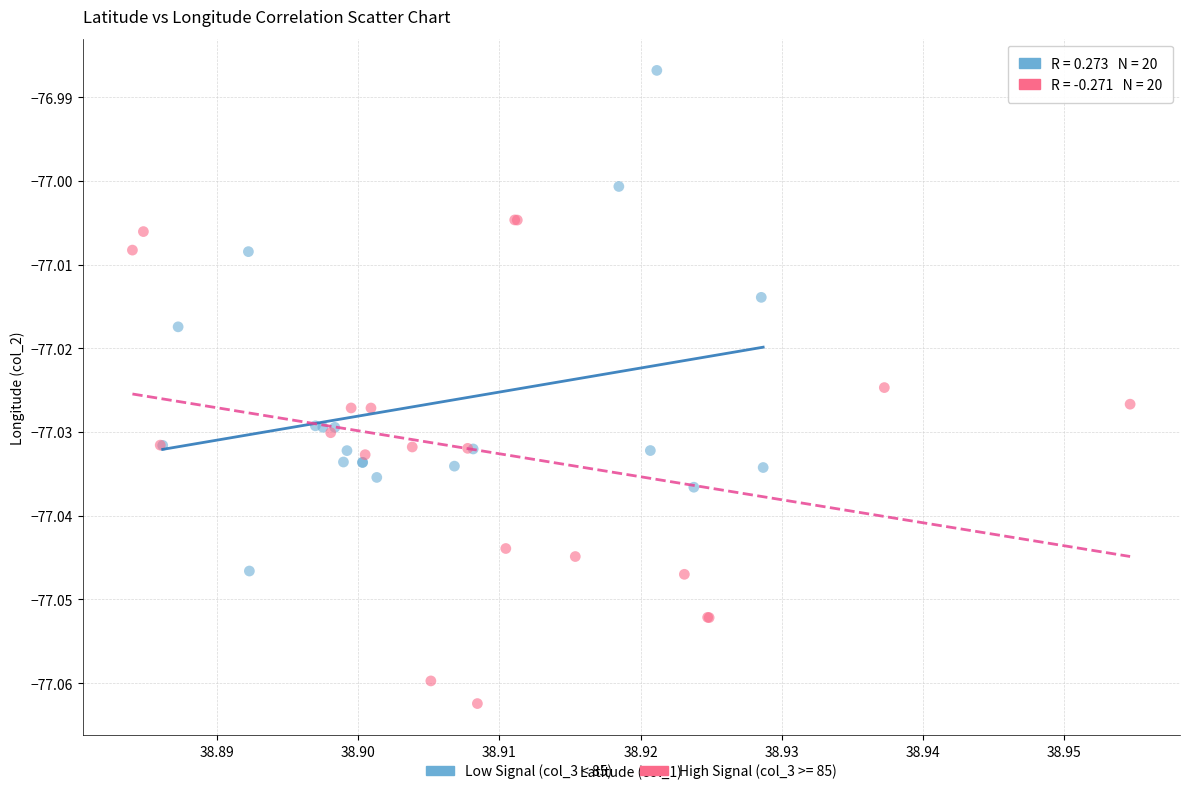

Which series reaches the minimum Y coordinate?

High Signal (col_3 >= 85)